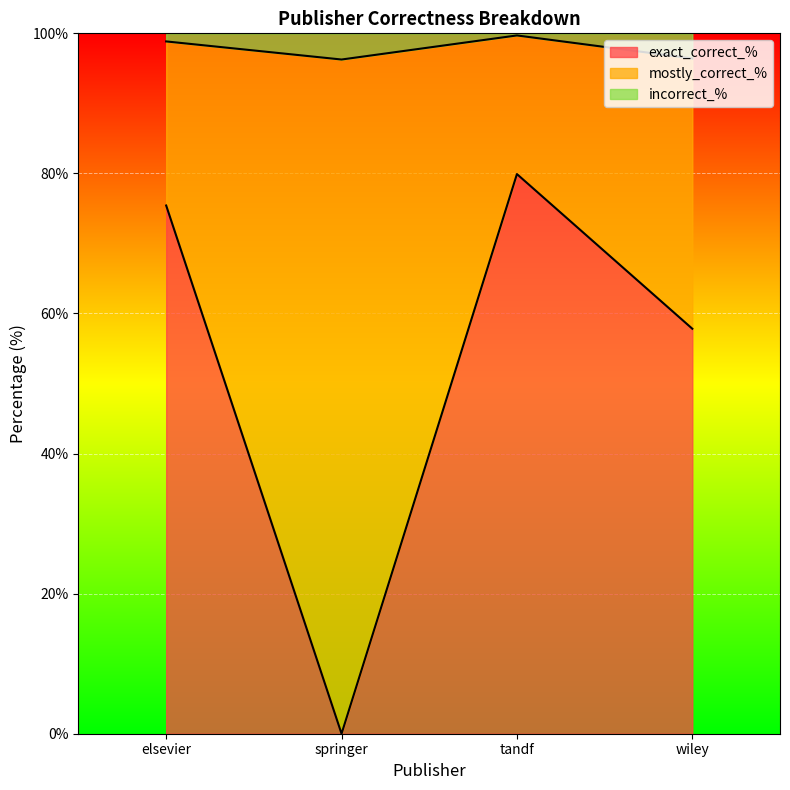

What is the maximum value for exact_correct_%?

79.9